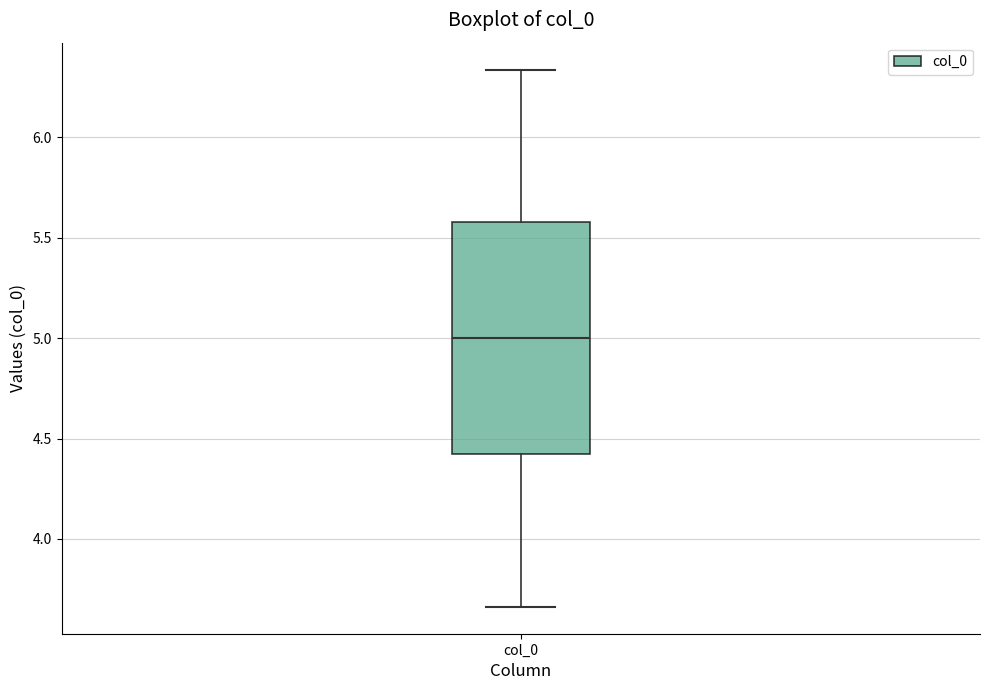

Read this box plot against the y-axis: the position of the median line, the range covered by the box, and the ends of both whiskers. The values are not printed on the chart, so give them approximately, as read against the axis.

median 5.00, box 4.40 to 5.60, whiskers 3.65 to 6.35